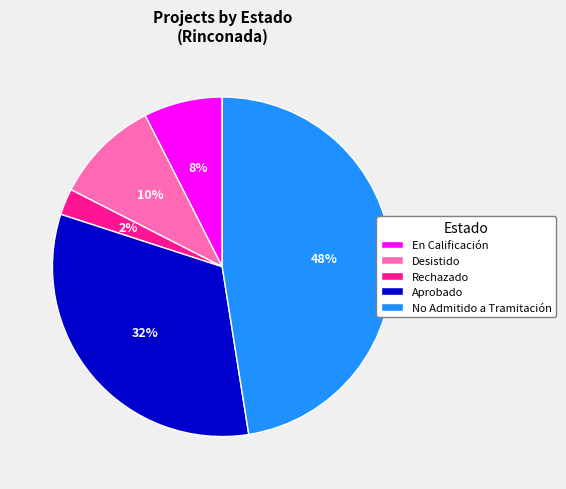

What percentage is the Desistido slice, to the nearest percent?

10%